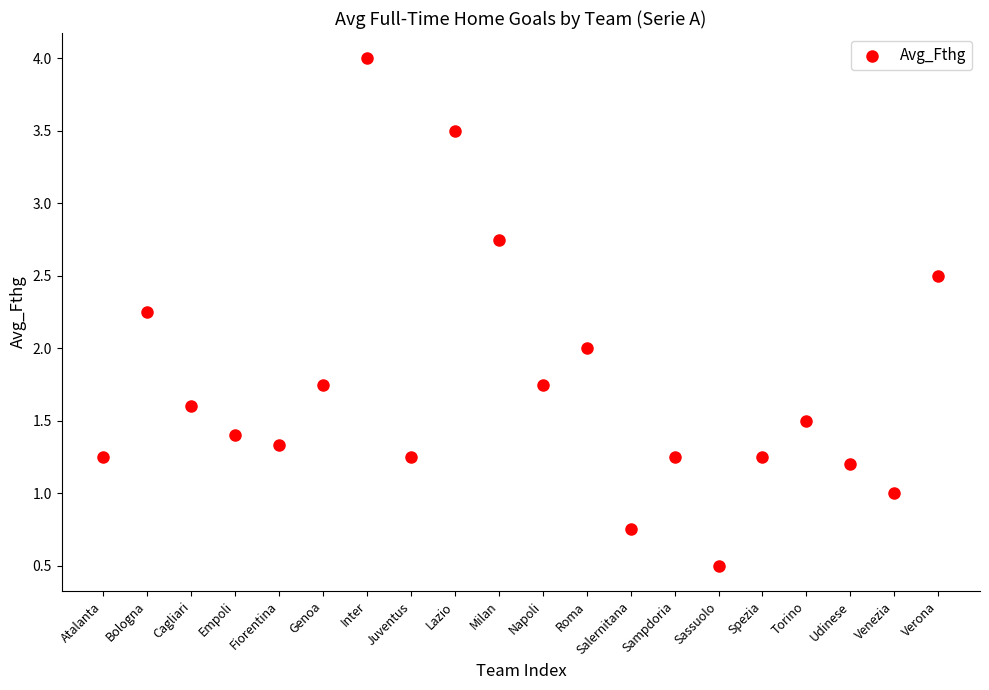

What is the range of X values (max minus min)?

19.0